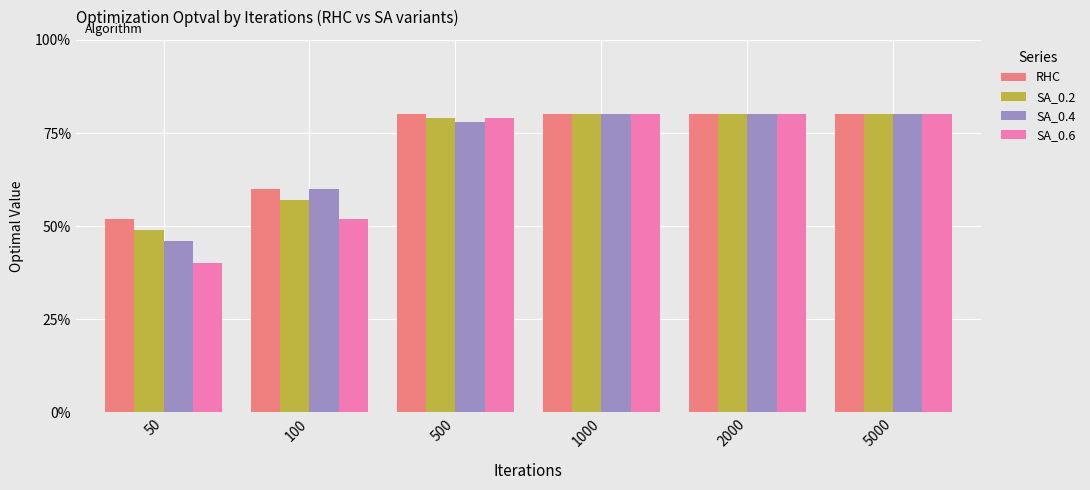

What are all the series names shown in the legend?

RHC, SA_0.2, SA_0.4, SA_0.6